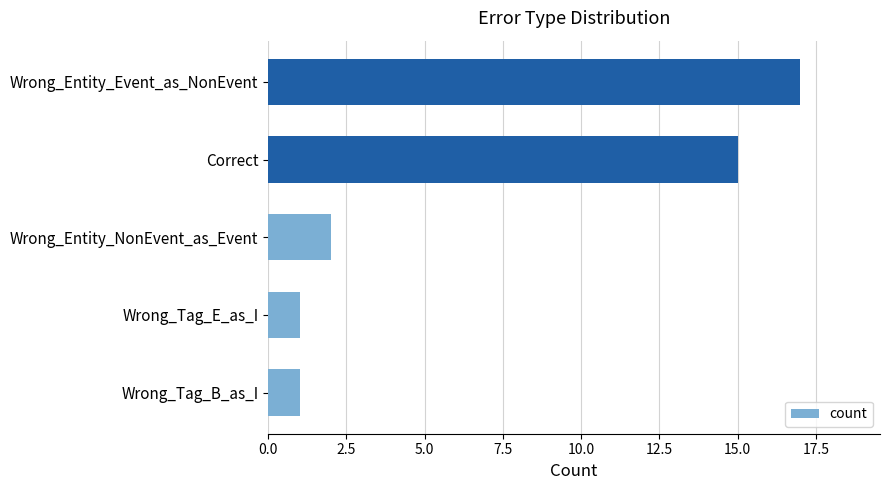

What is the greatest value displayed?

17